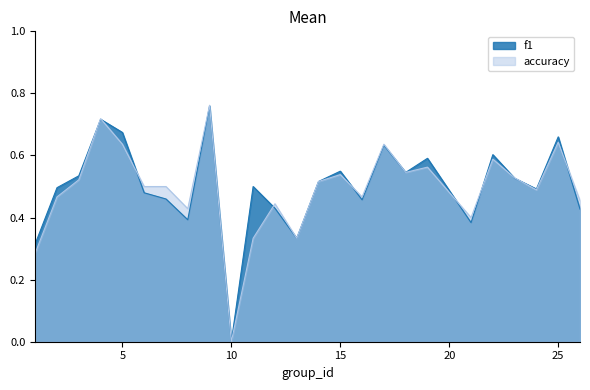

What is the value of the f1 point at the 18th from the left?

0.5